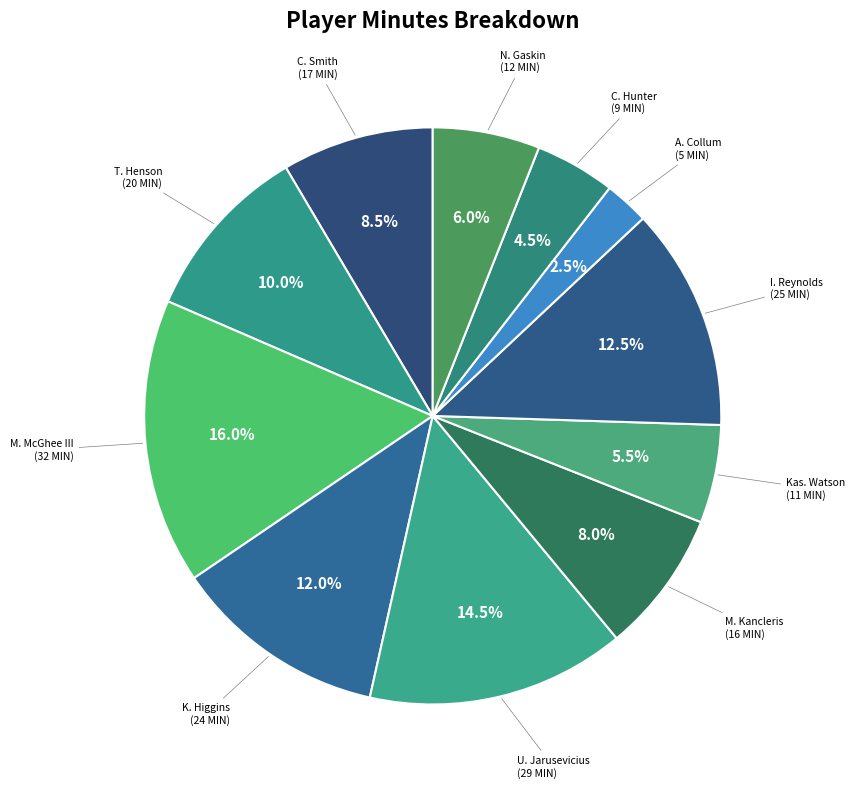

Count the number of slices in the pie.

11